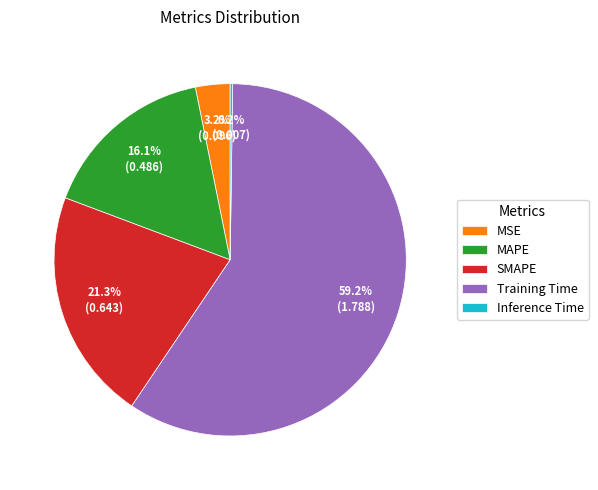

Which category has the biggest portion of the pie?

Training Time